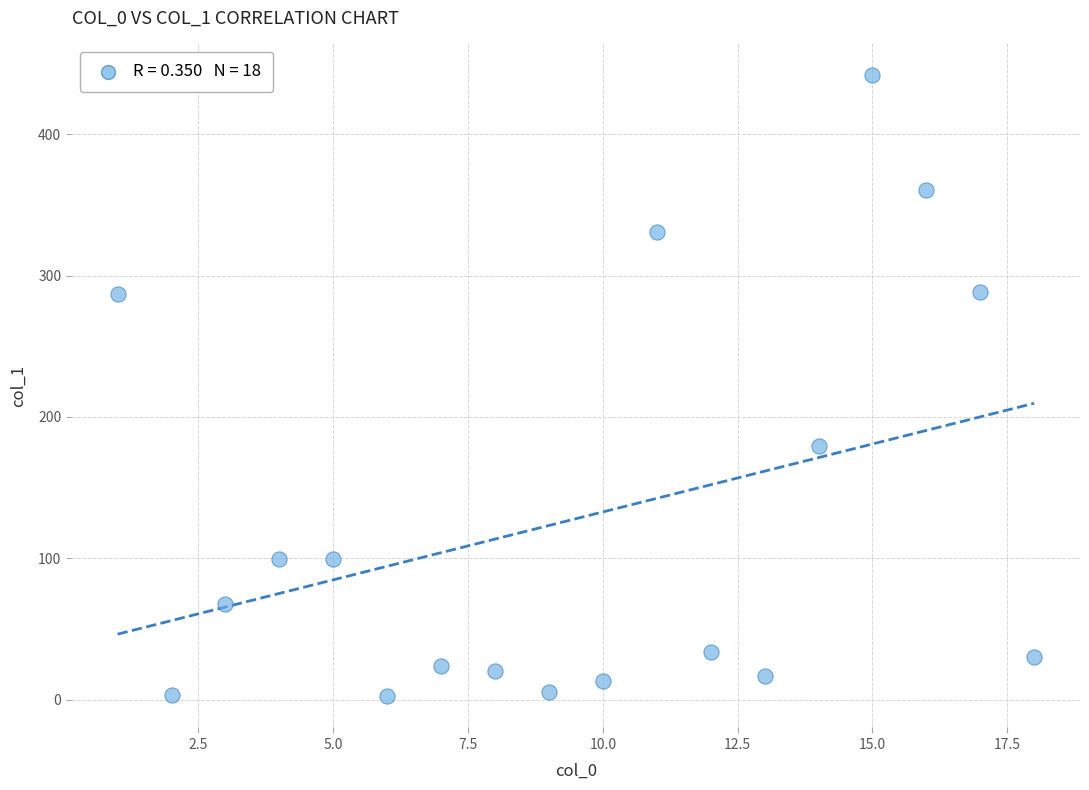

What is the range of Y values (max minus min)?

439.7